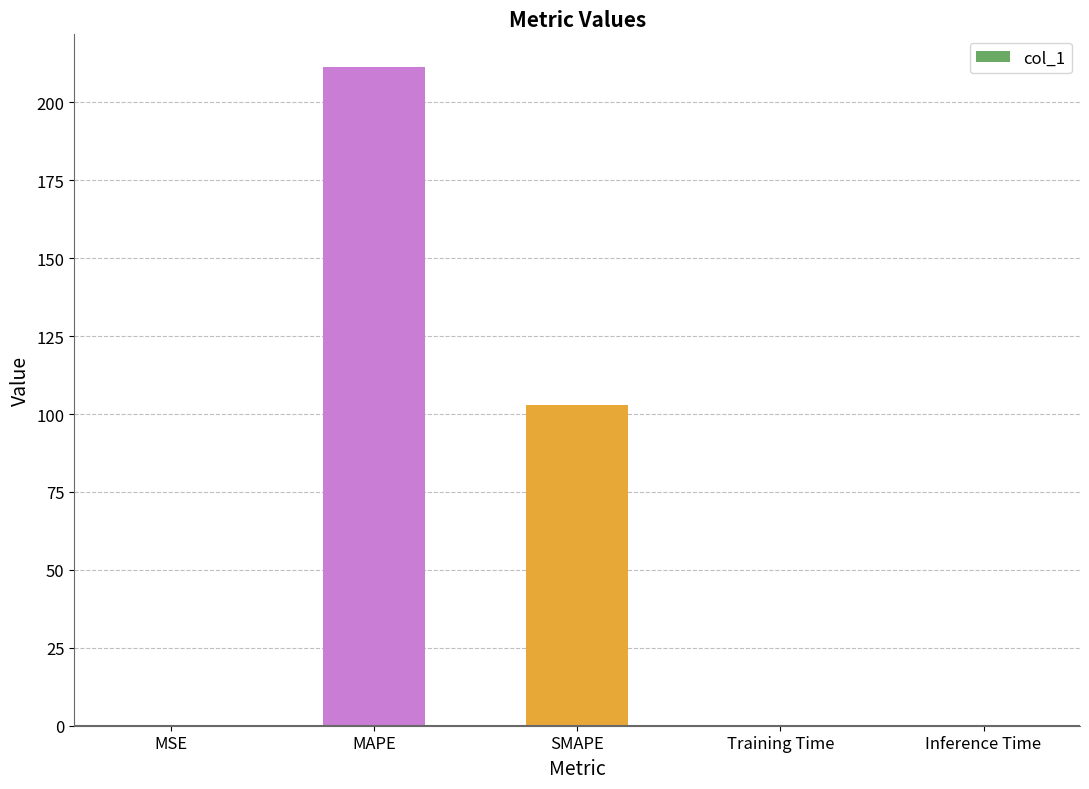

How many data points does each series have?

5